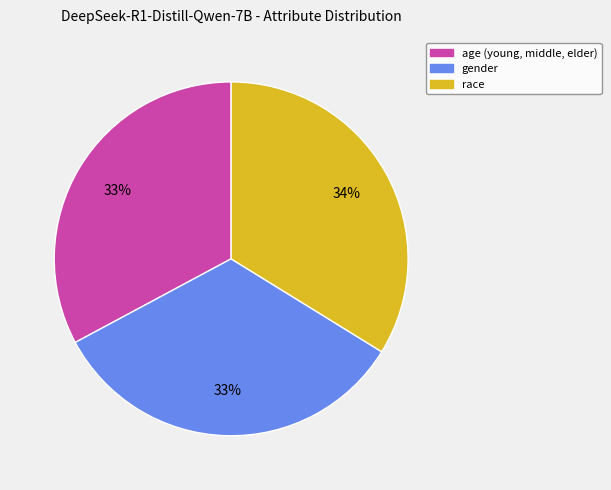

Is there a majority slice in this chart?

No